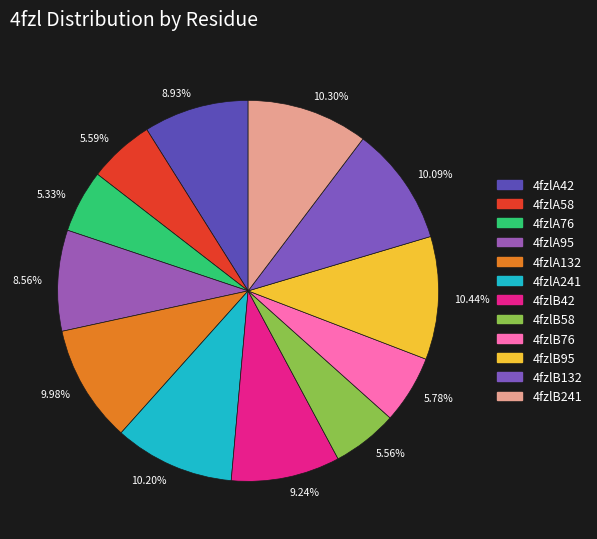

True or false: 4fzlA58 accounts for 16% of the total.

False